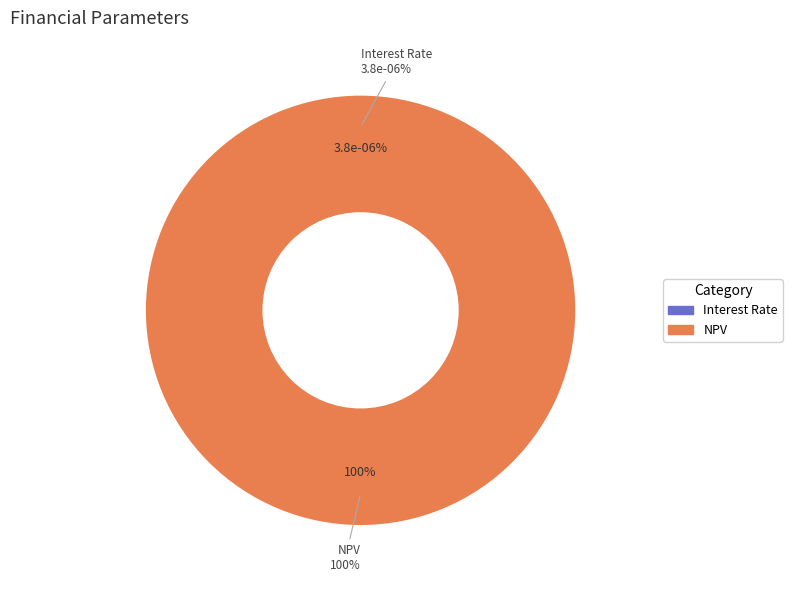

To the nearest percent, what is the difference between the NPV and Interest Rate slice percentages?

100%